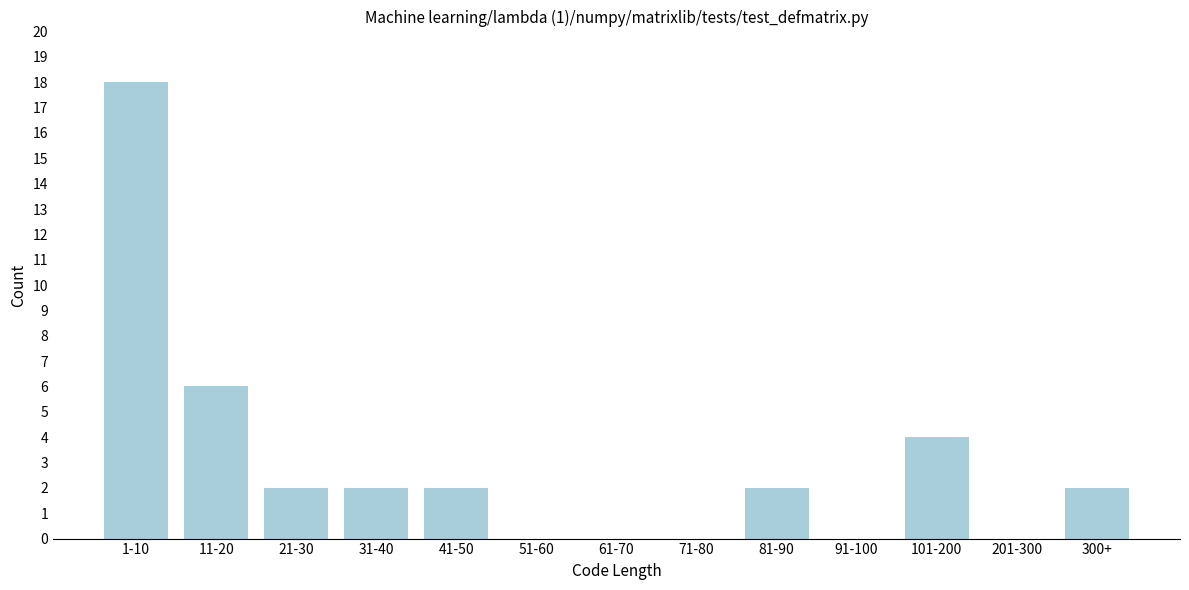

Reading right to left, what are all the values shown in this chart?

300+=2	201-300=0	101-200=4	91-100=0	81-90=2	71-80=0	61-70=0	51-60=0	41-50=2	31-40=2	21-30=2	11-20=6	1-10=18